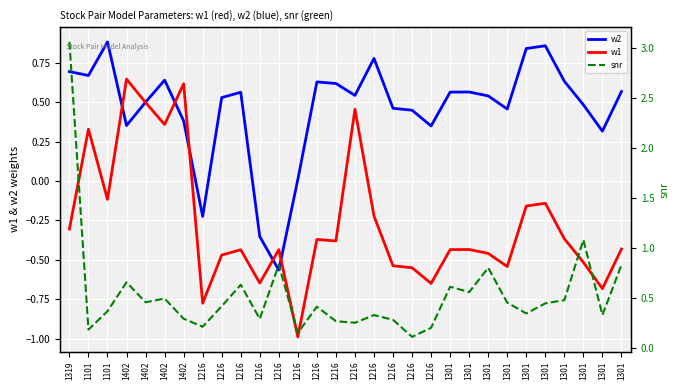

At which category does snr reach its first local valley?

1101